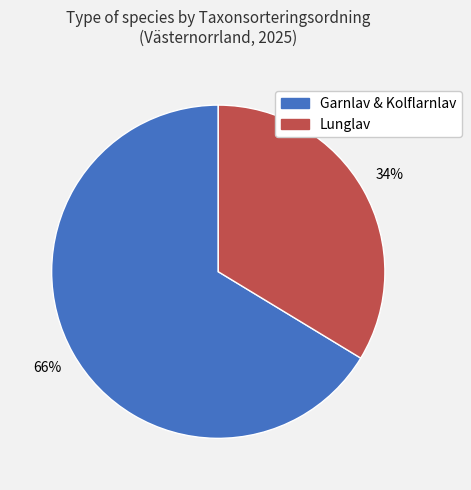

Does any single category account for the majority?

Yes